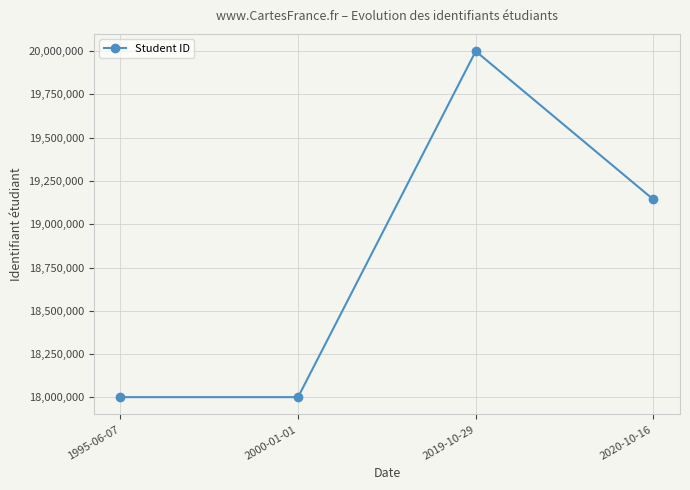

What is the change in value from 2019-10-29 to 2020-10-16?

-856577.3